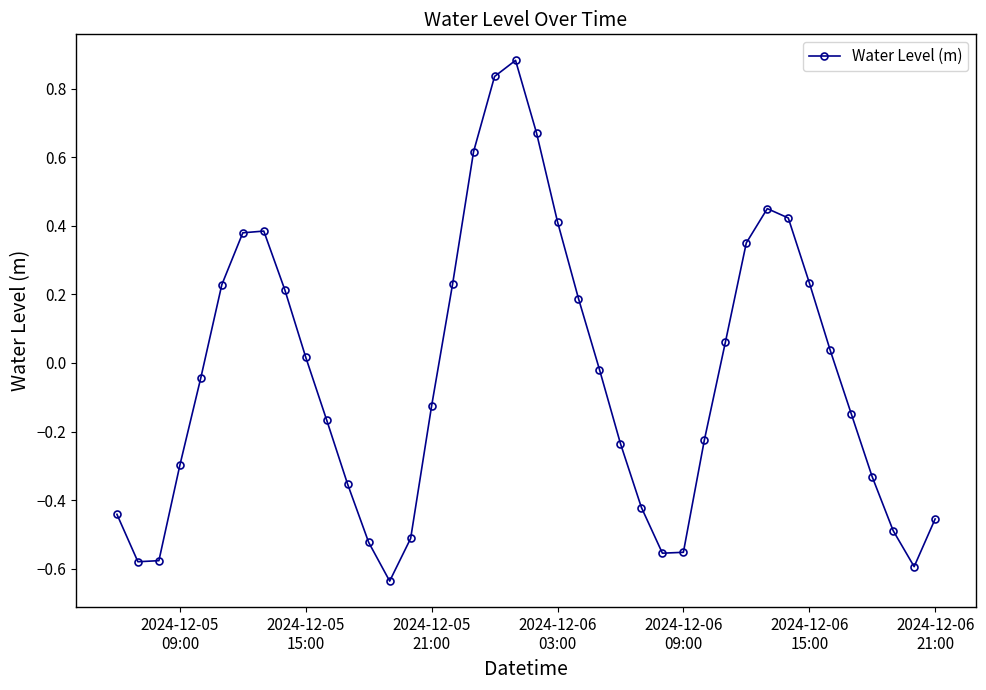

What is the difference between the maximum and minimum values?

1.5